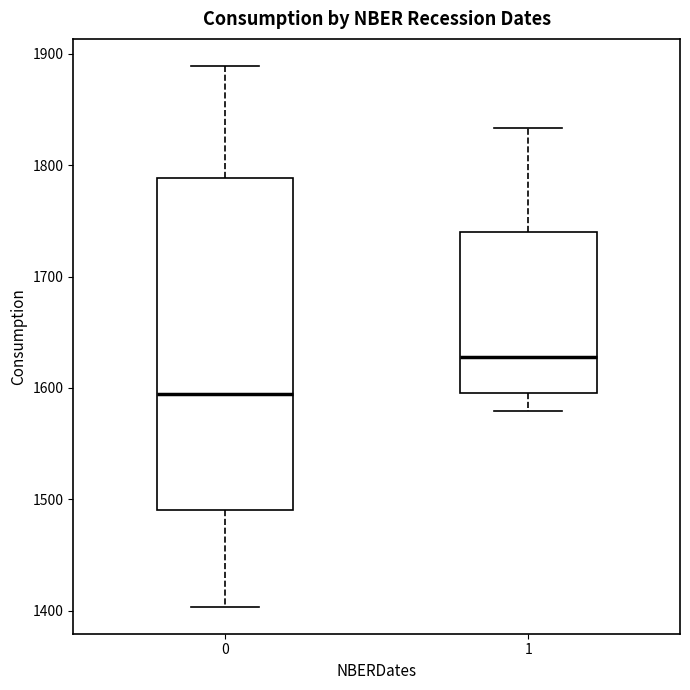

Where does the upper whisker of the box at x = 1 end on the y-axis? The values are not printed on the chart, so give them approximately, as read against the axis.

1830